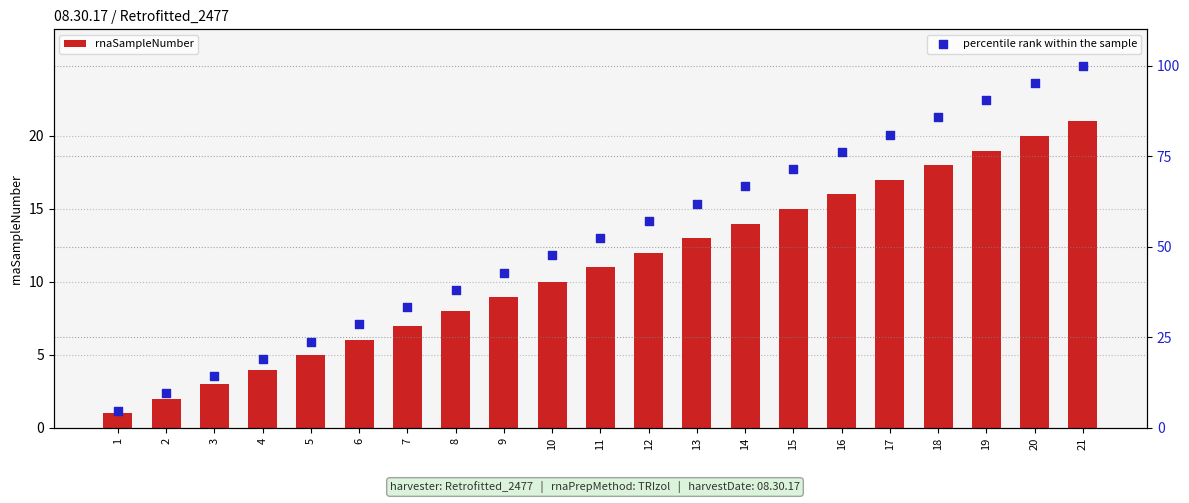

What are all the series names shown in the legend?

rnaSampleNumber, percentile rank within the sample